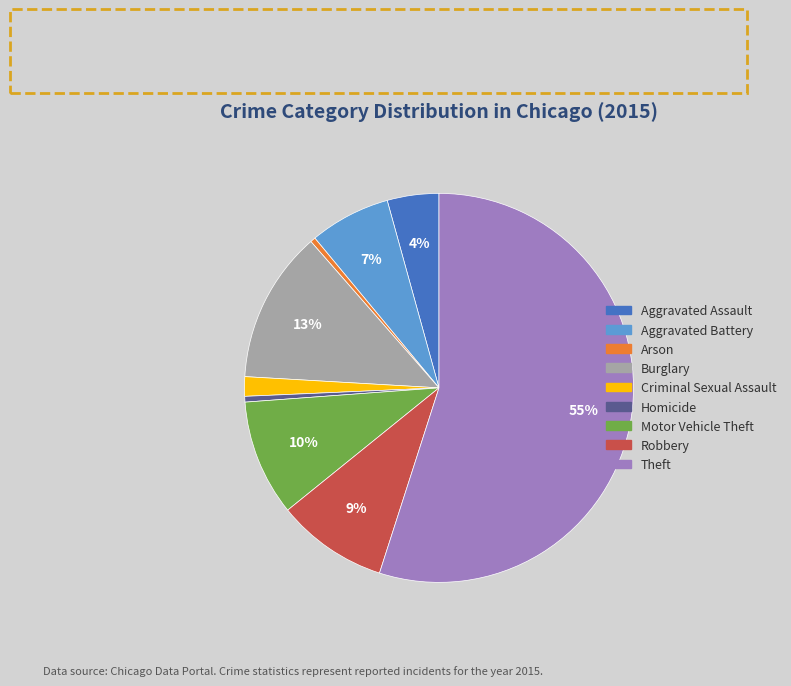

Which slice is the largest?

Theft